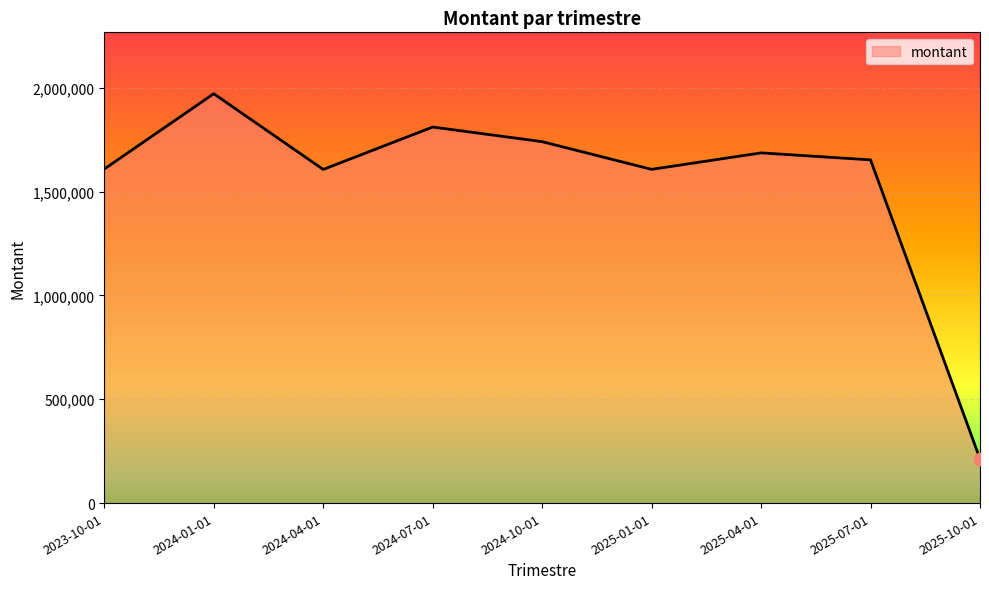

Between 2024-01-01 and 2025-07-01, which is larger?

2024-01-01